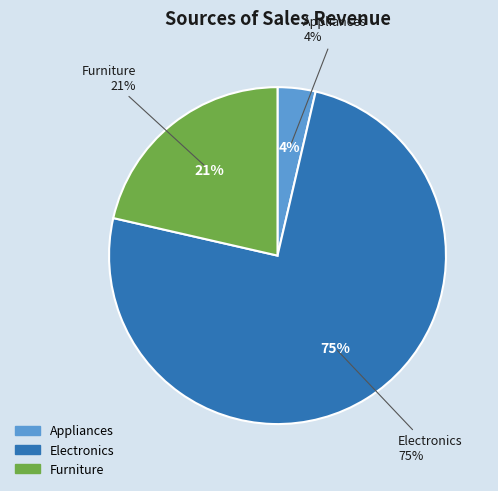

What percentage is NOT represented by Appliances?

96.4%